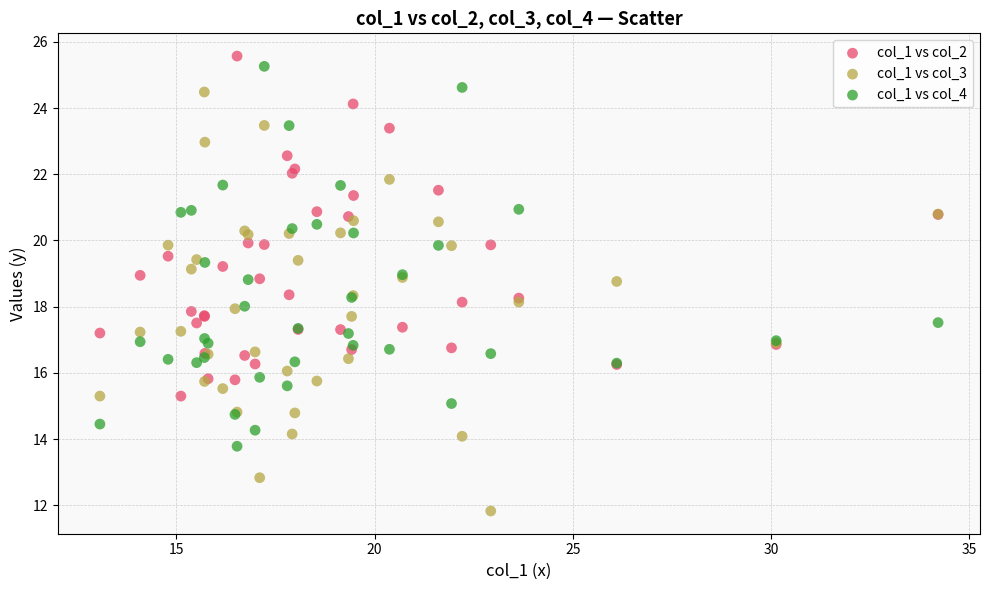

Which series contains the lowest Y value?

col_1 vs col_3